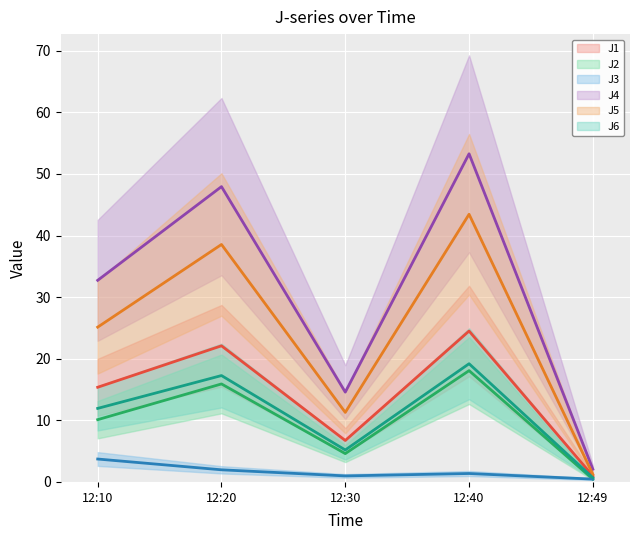

In J2, how many points are lower than both neighbors (excluding endpoints)?

1